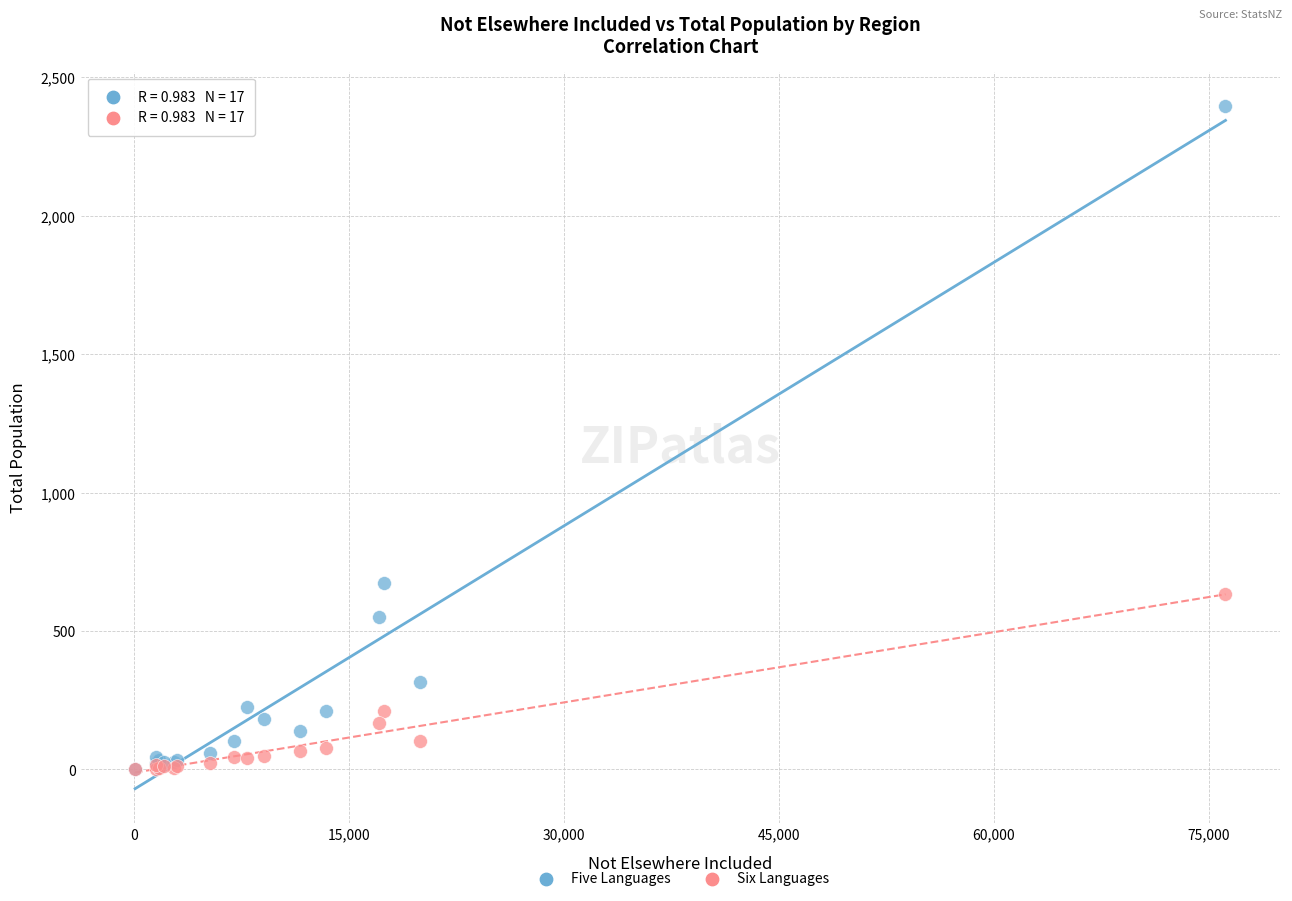

Across all series, what Y value is closest to 1198?

672